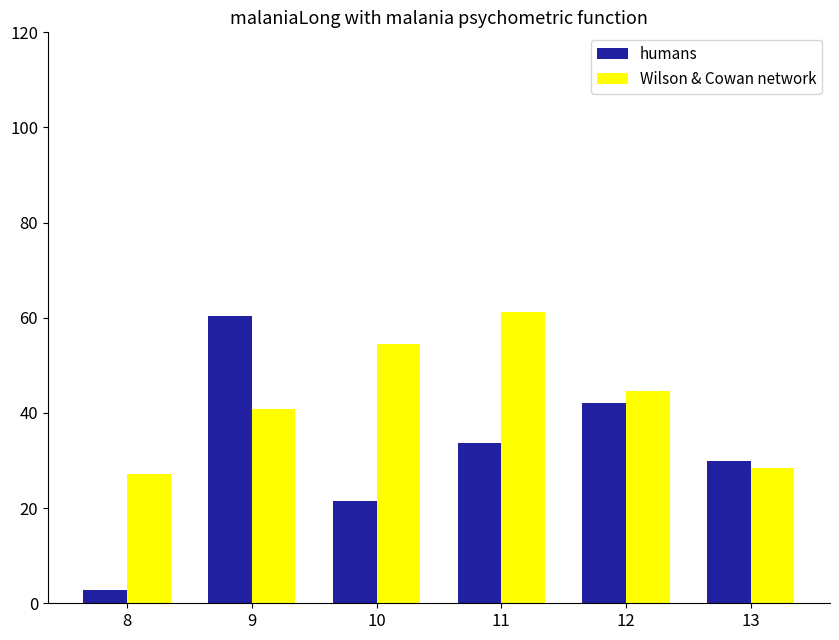

True or false: humans has a value of 60.3 at 9.

True